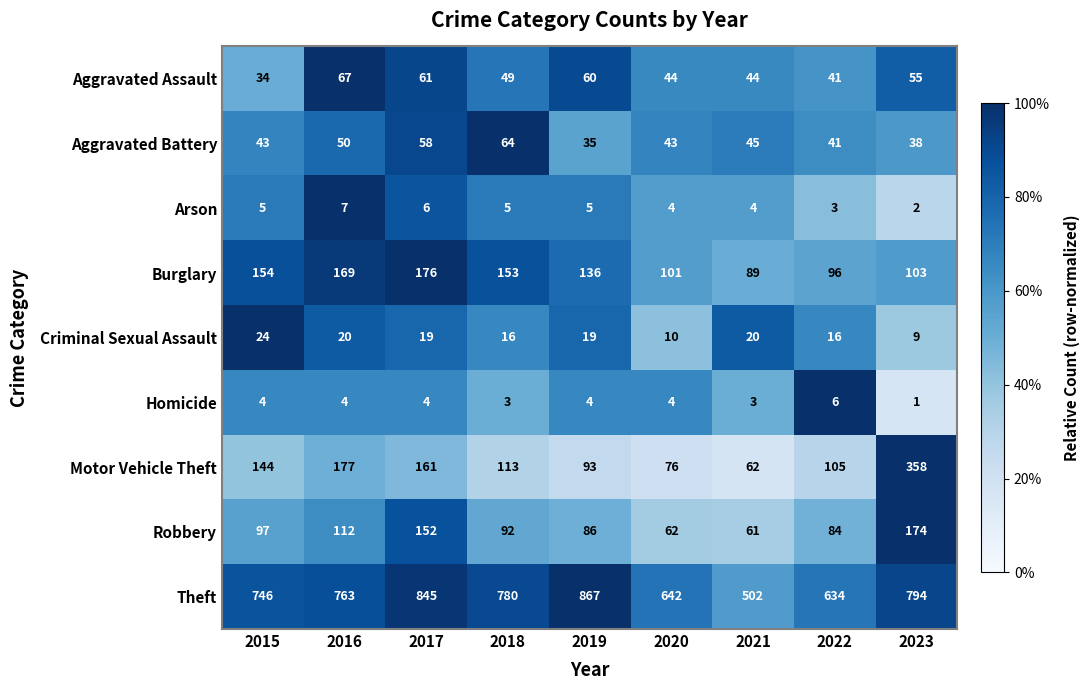

How many Arson values are between 4 and 5?

5